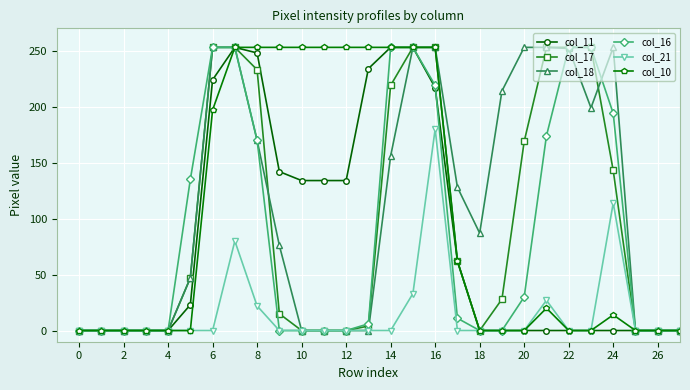

At how many categories does at least one series exceed 90?

19